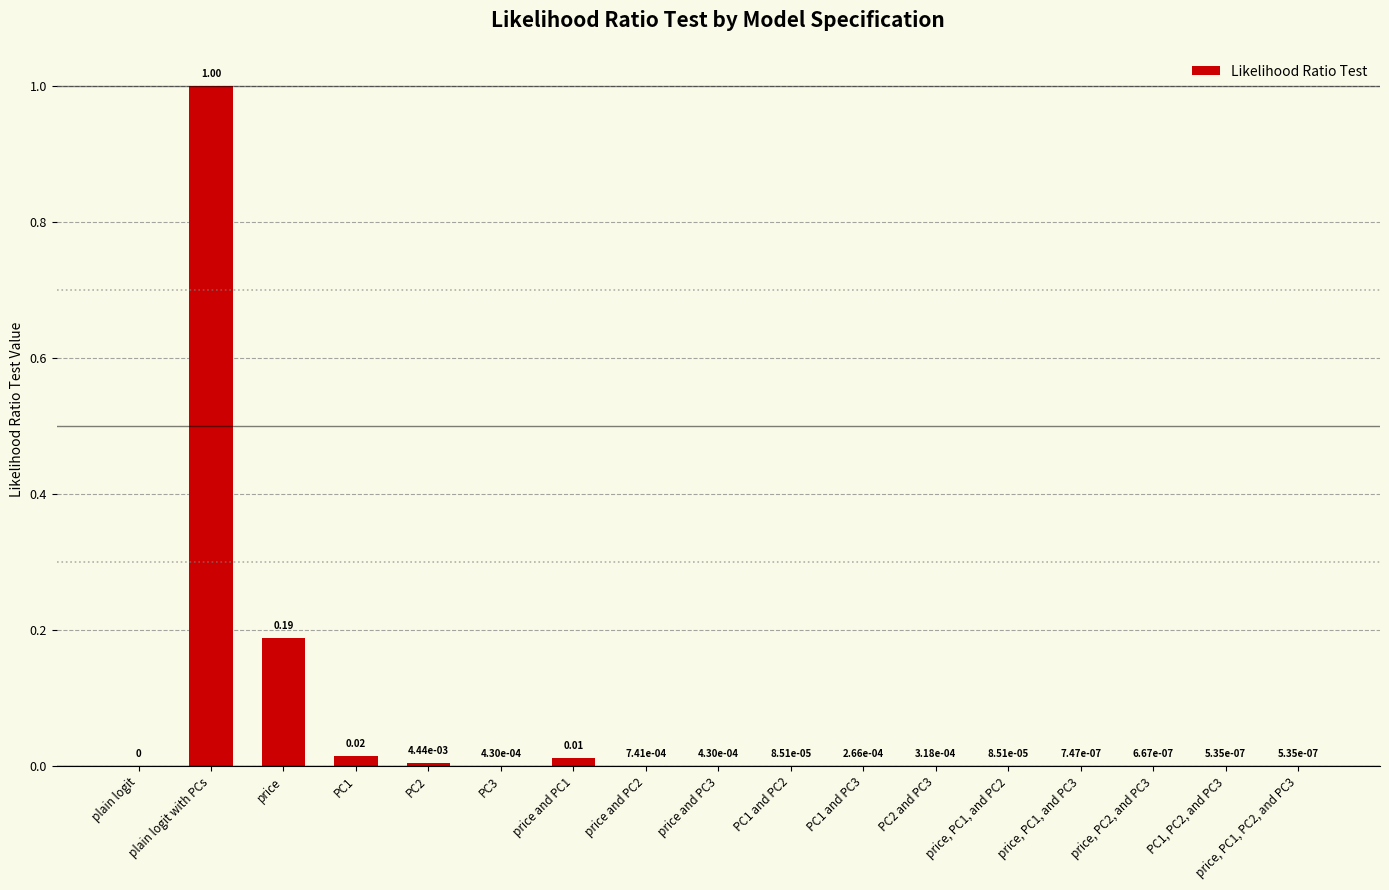

Between PC1 and PC3, which is larger?

PC1